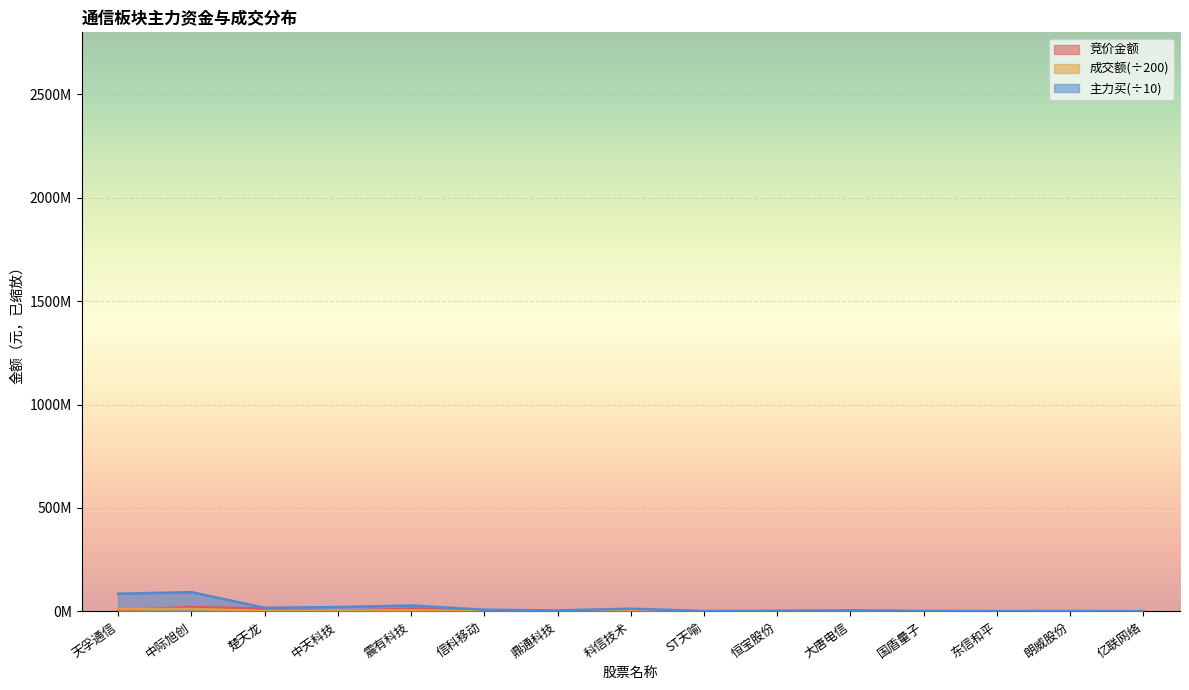

At which label is 主力买 closest to 46941368?

震有科技